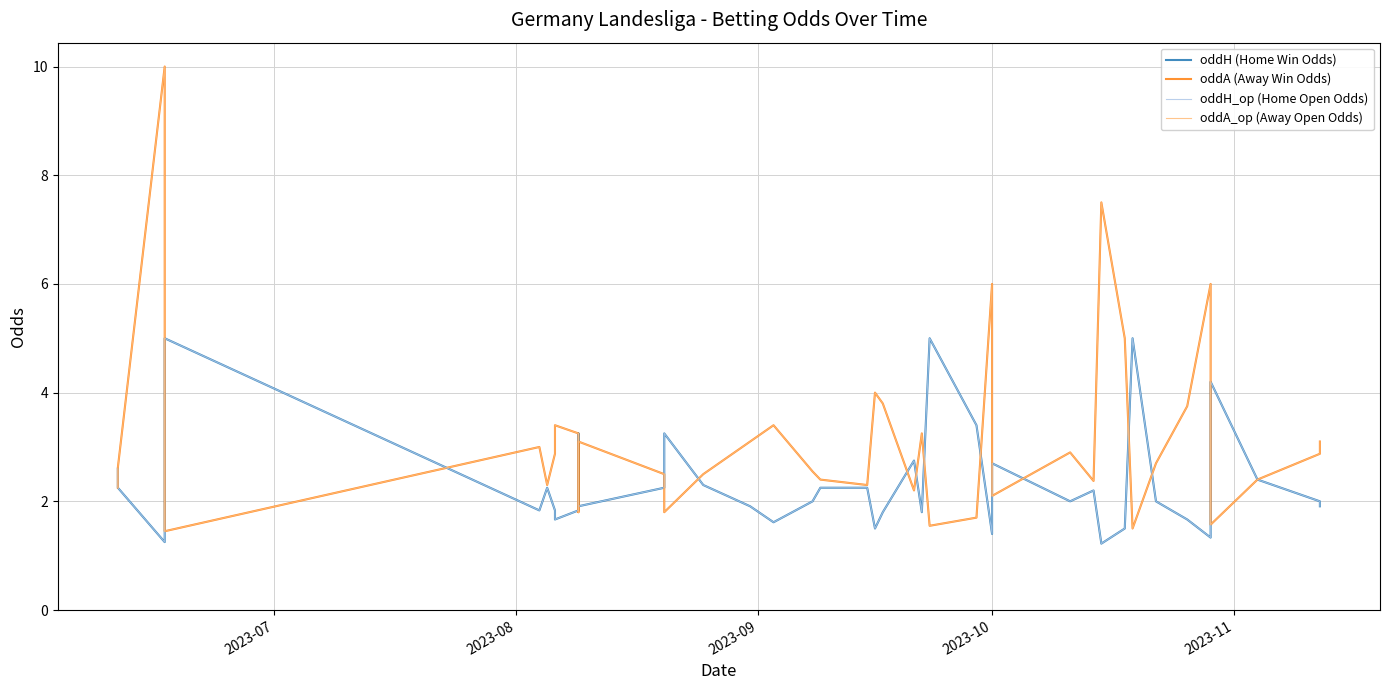

At which category does oddA_op (Away Open Odds) reach its first local valley?

2023-10